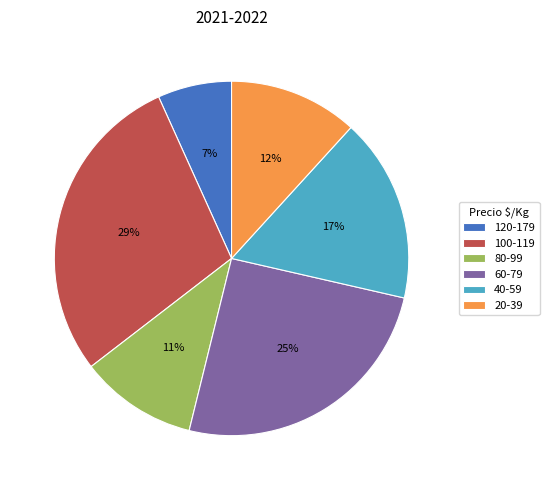

To the nearest percent, what is the difference between the largest and smallest slice percentages?

22%